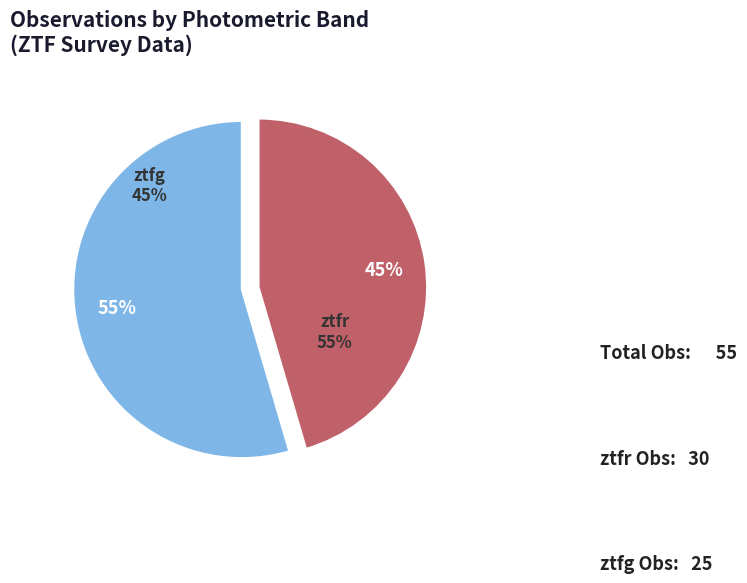

Is ztfr the majority of the pie?

Yes